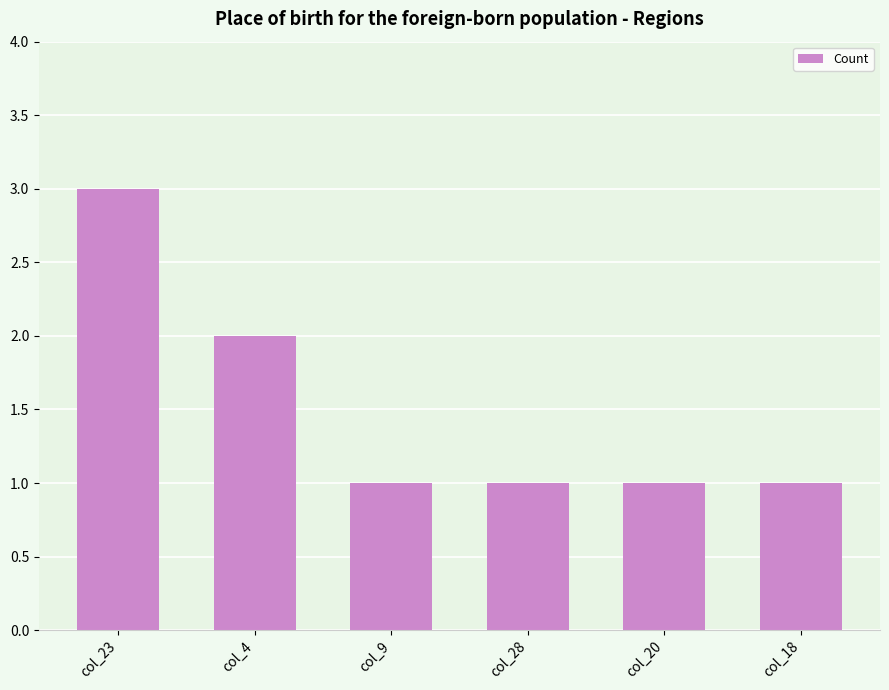

True or false: the data shows 1 at col_4.

False